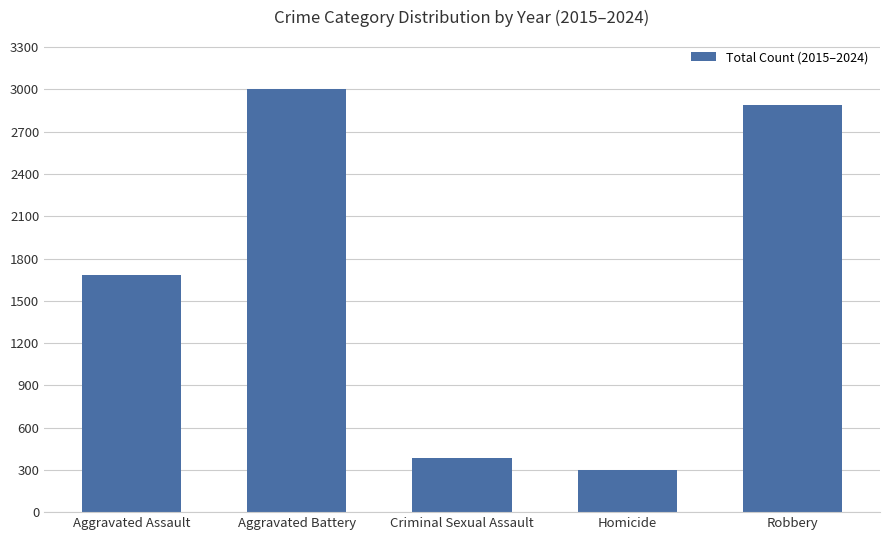

Which has a higher value, Aggravated Battery or Robbery?

Aggravated Battery